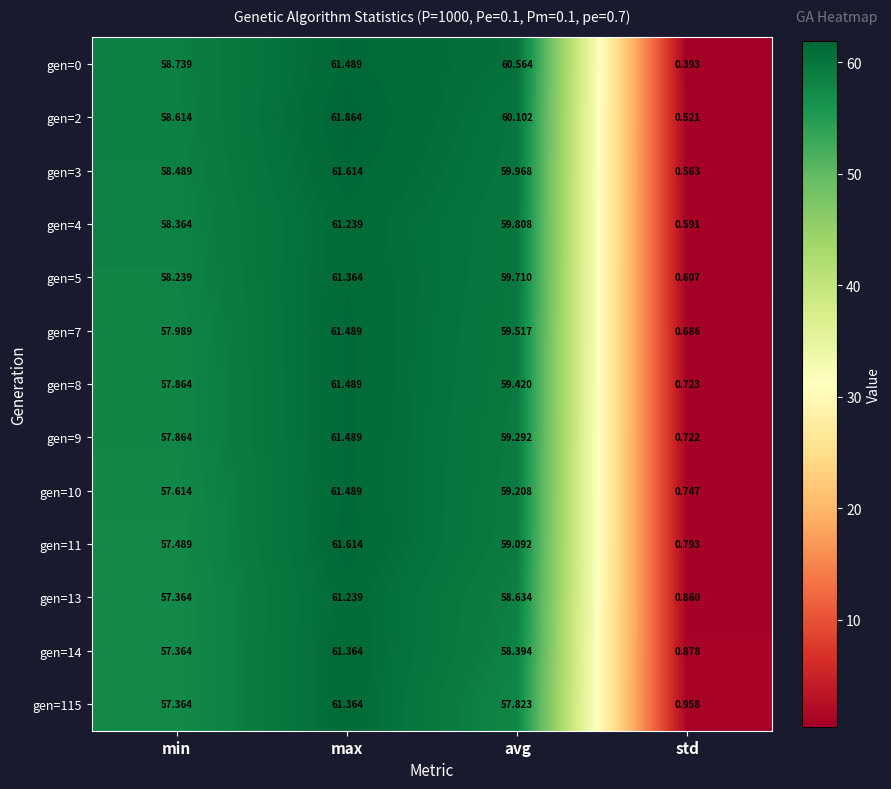

At which category is the sum across all series the highest?

max